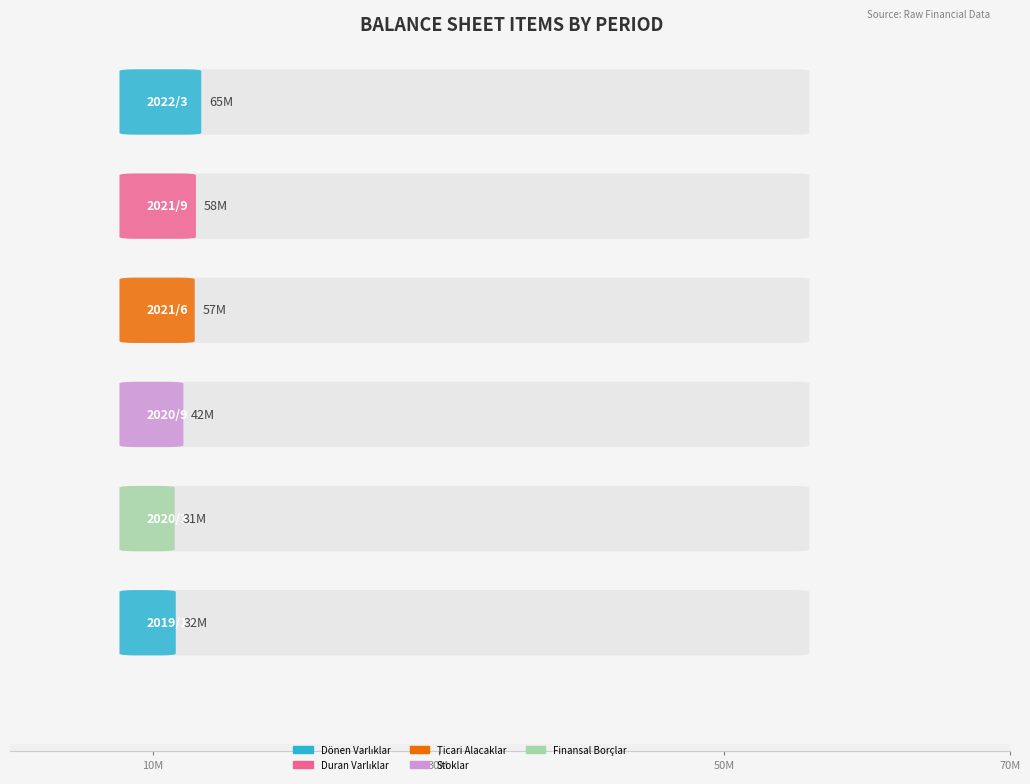

What are all the series names shown in the legend?

Dönen Varlıklar, Duran Varlıklar, Ticari Alacaklar, Stoklar, Finansal Borçlar